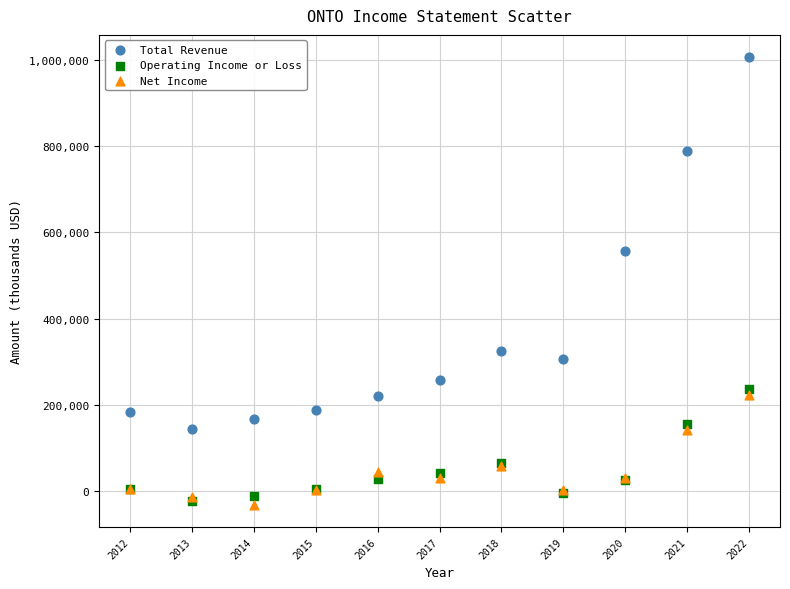

Across all series, what Y value is closest to 487050?

556500